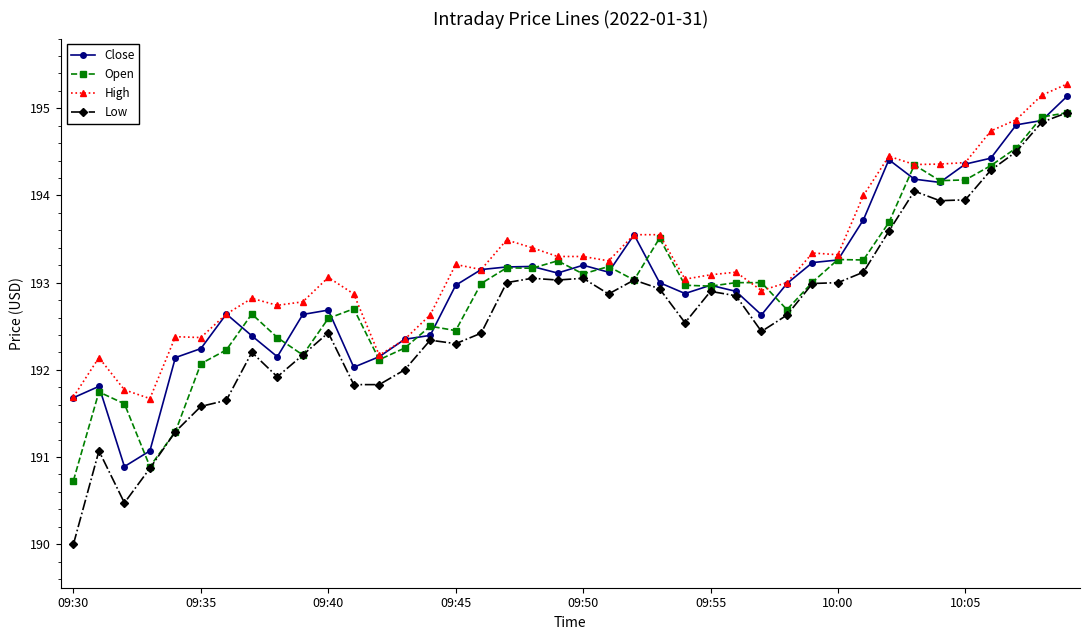

What is the value of the Close point at the 25th from the left?

192.9